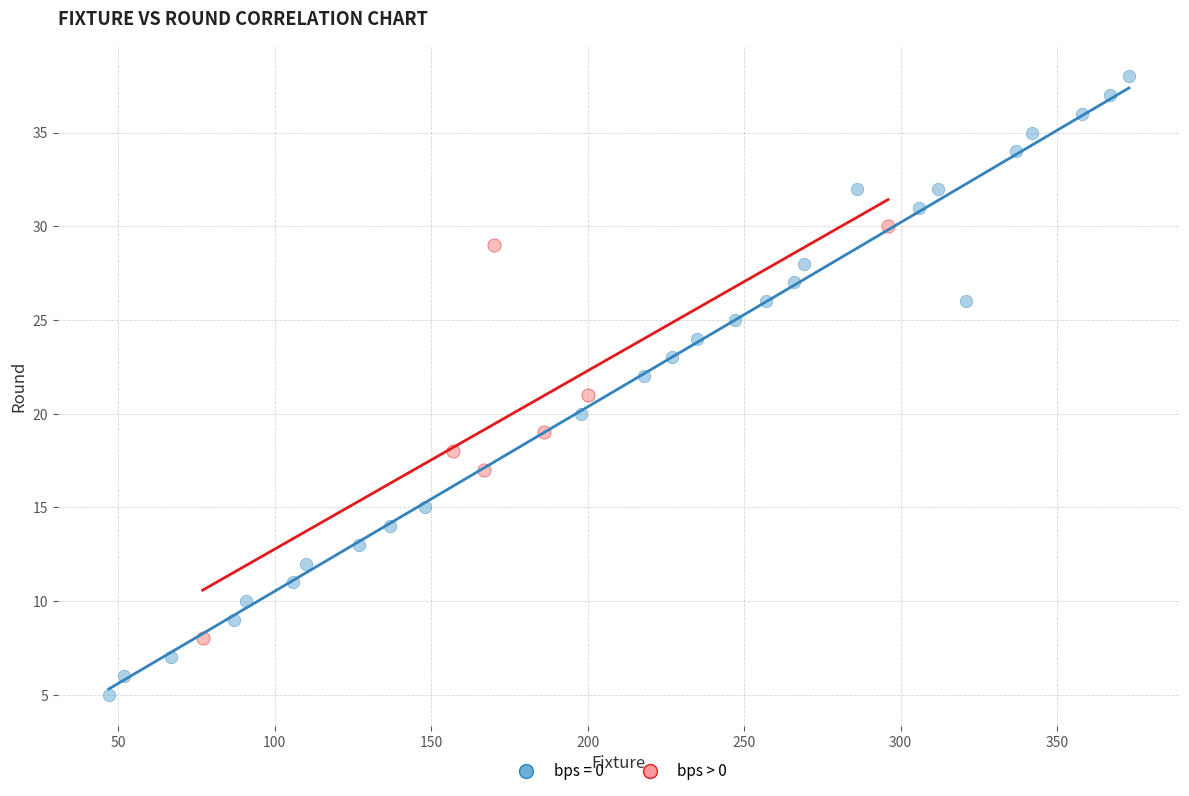

Which series reaches the minimum Y coordinate?

bps = 0